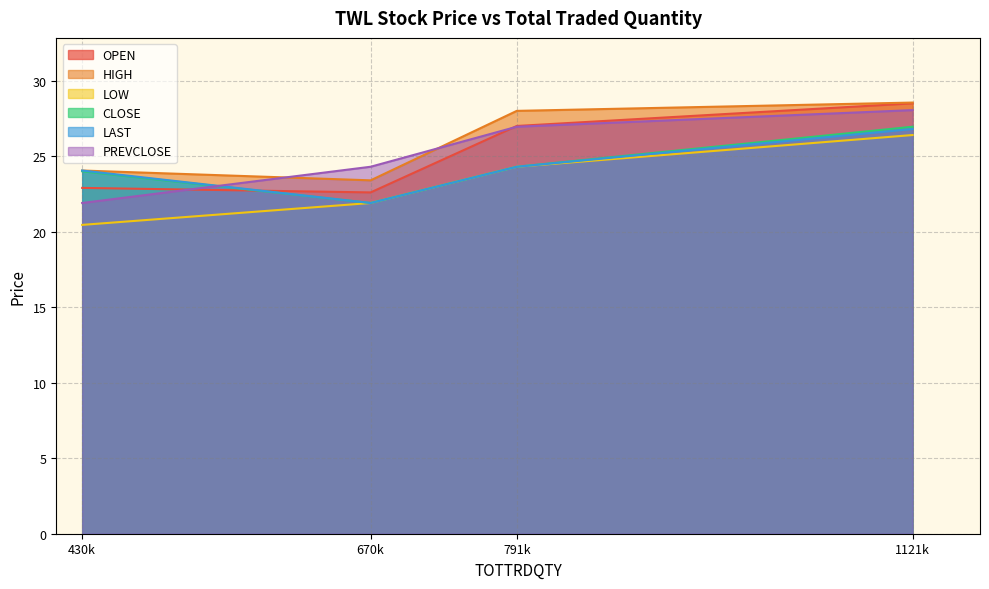

Is the value of LOW at 791k greater than the value of PREVCLOSE at 430k?

Yes